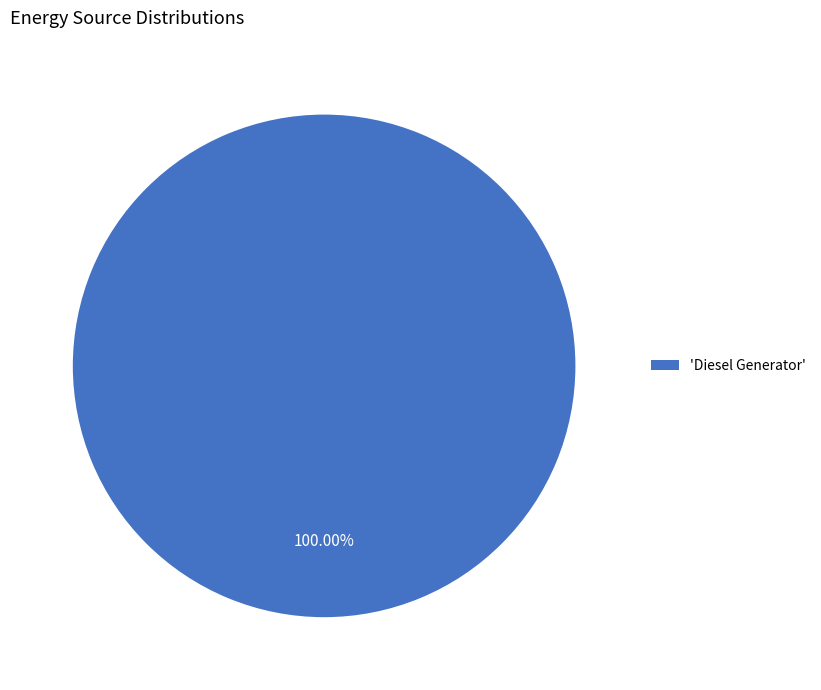

Rank the categories by value from lowest to highest.

'Diesel Generator'